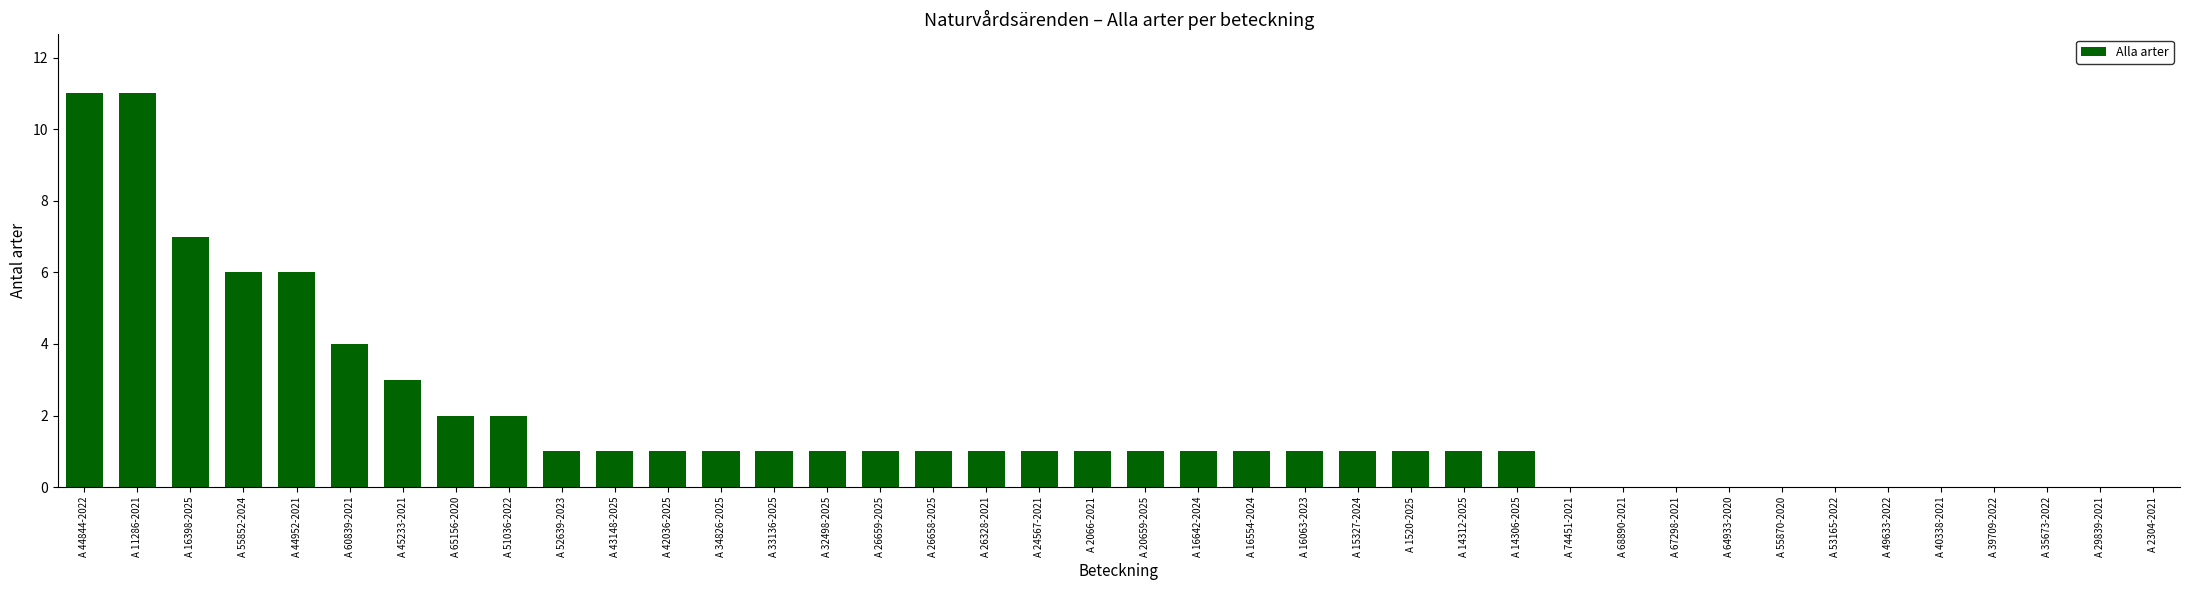

What is the average value?

2